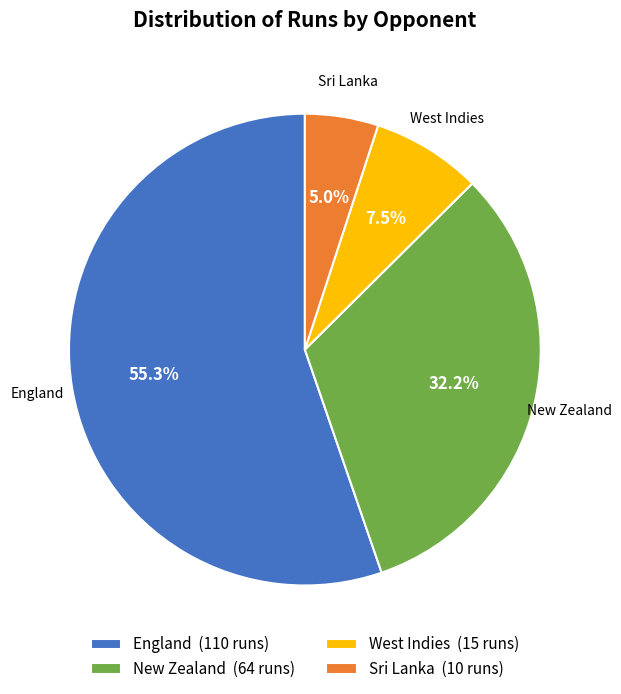

Is England the majority of the pie?

Yes